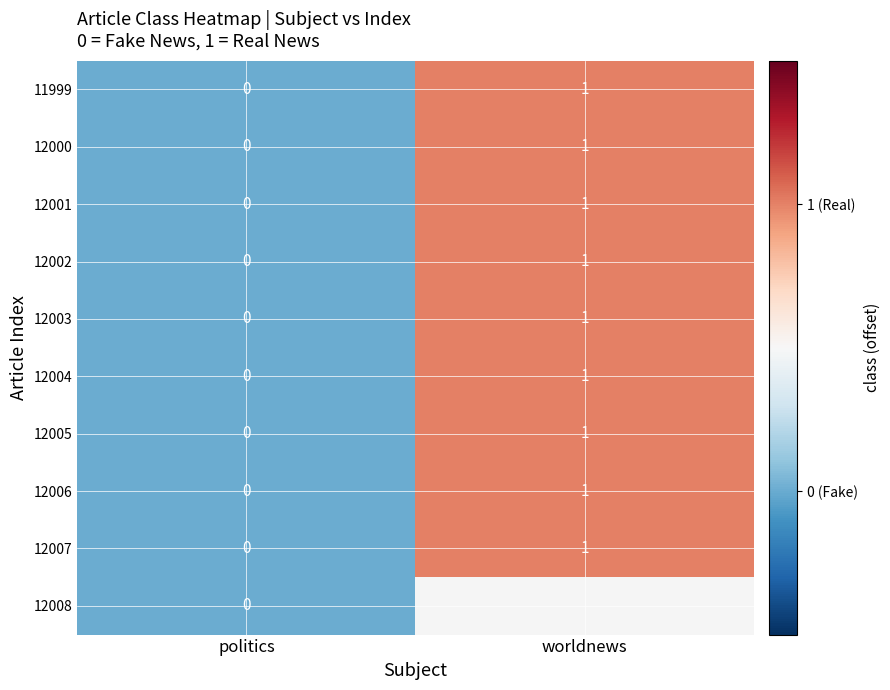

Is the value of 12004 at politics greater than the value of 12002 at worldnews?

No